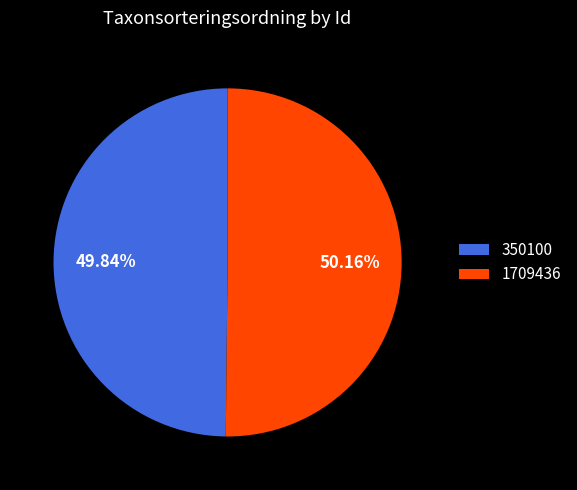

Does any single category account for the majority?

Yes